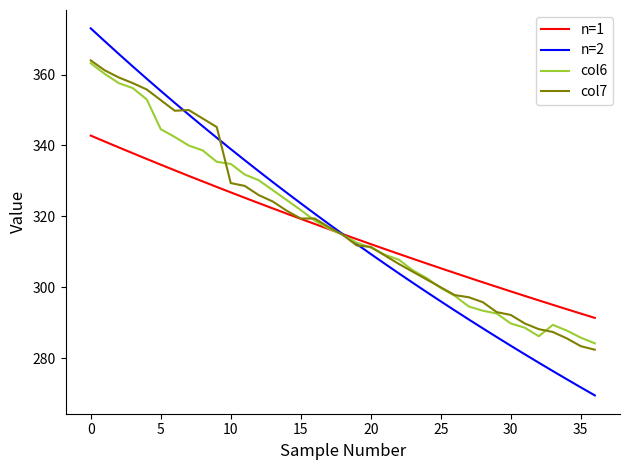

Which series has the largest range (max minus min)?

n=2